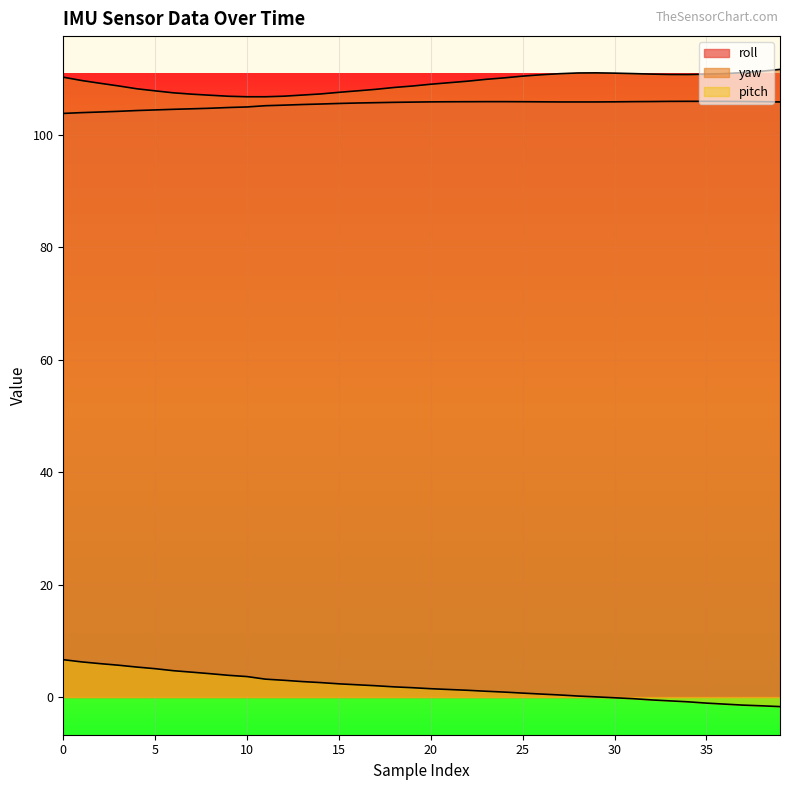

Reading left to right, list all the values displayed in this chart.

roll: 0=103.8	1=103.9	2=104.0	3=104.1	4=104.3	5=104.4	6=104.5	7=104.6	8=104.7	9=104.8	10=104.9	11=105.1	12=105.2	13=105.3	14=105.4	15=105.5	16=105.6	17=105.7	18=105.7	19=105.8	20=105.8	21=105.8	22=105.8	23=105.9	24=105.9	25=105.8	26=105.8	27=105.8	28=105.8	29=105.8	30=105.8	31=105.9	32=105.9	33=105.9	34=105.9	35=105.9	36=105.9	37=105.9	38=105.9	39=105.8
yaw: 0=110.2	1=109.6	2=109.1	3=108.7	4=108.2	5=107.8	6=107.4	7=107.2	8=107.0	9=106.8	10=106.7	11=106.7	12=106.8	13=107.0	14=107.2	15=107.5	16=107.8	17=108.0	18=108.4	19=108.6	20=109.0	21=109.2	22=109.5	23=109.8	24=110.1	25=110.4	26=110.6	27=110.8	28=111.0	29=111.0	30=110.9	31=110.8	32=110.8	33=110.7	34=110.7	35=110.7	36=110.8	37=111.0	38=111.3	39=111.6
pitch: 0=6.6	1=6.2	2=5.9	3=5.7	4=5.3	5=5.0	6=4.7	7=4.4	8=4.1	9=3.9	10=3.6	11=3.2	12=3.0	13=2.7	14=2.6	15=2.3	16=2.2	17=2.0	18=1.8	19=1.6	20=1.5	21=1.3	22=1.2	23=1.0	24=0.9	25=0.7	26=0.5	27=0.4	28=0.2	29=0.0	30=-0.1	31=-0.3	32=-0.5	33=-0.7	34=-0.9	35=-1.1	36=-1.3	37=-1.4	38=-1.6	39=-1.7